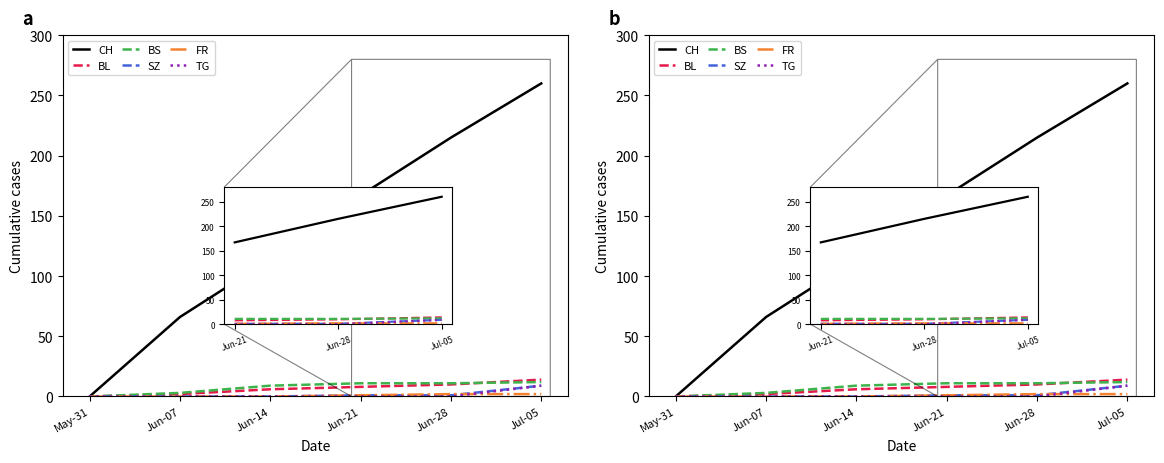

What is the sum of the FR values at Jun-21 and Jul-05?

3